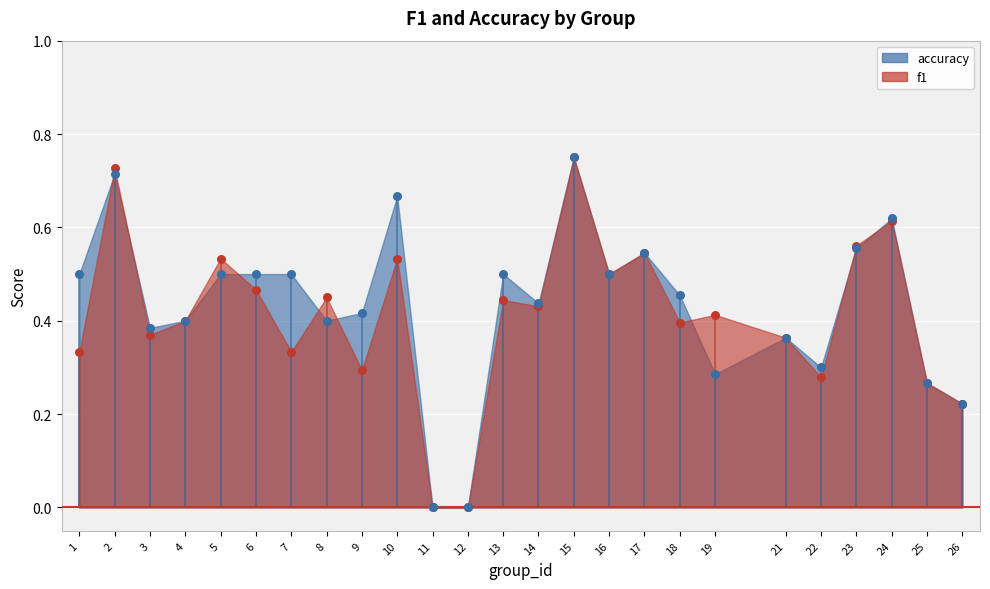

What are all the series names shown in the legend?

f1, accuracy